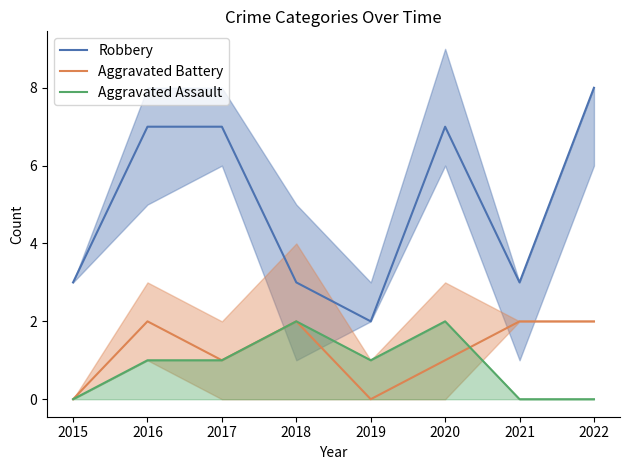

At how many categories does at least one series exceed 1?

8